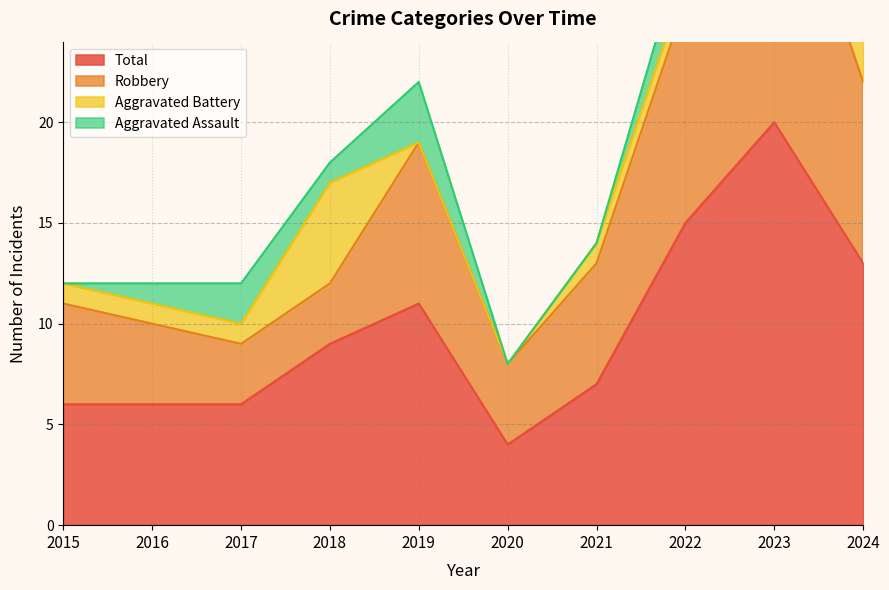

At which label is Total closest to 12?

2019